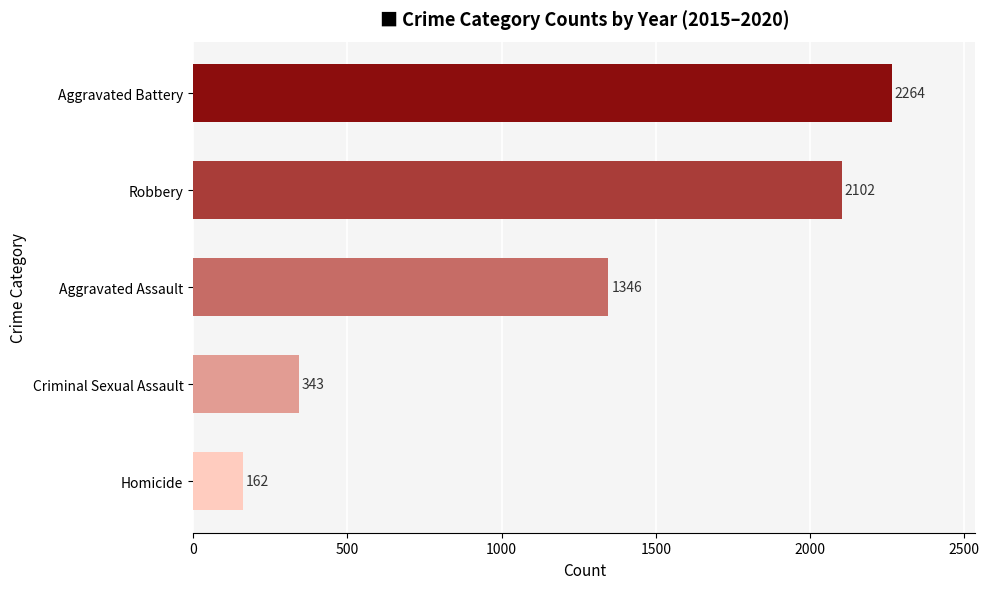

True or false: the data shows 1234 at Aggravated Battery.

False